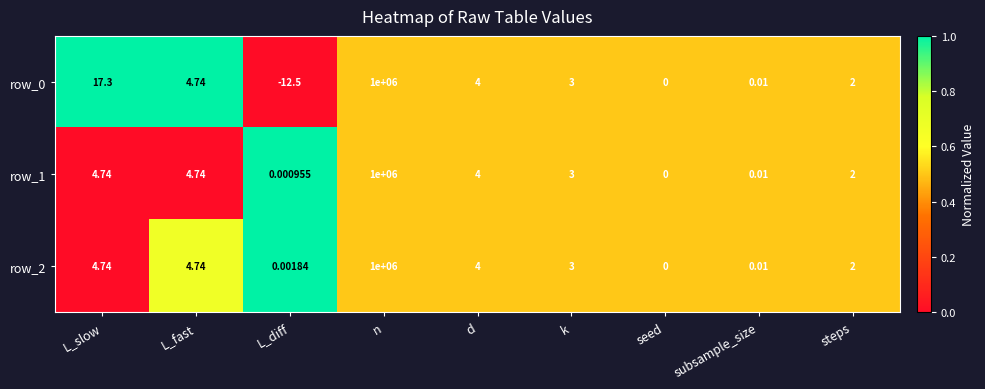

At which label does row_0 first exceed 3?

L_slow